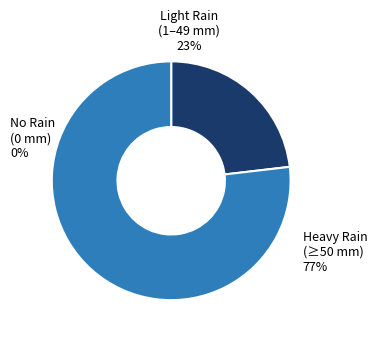

Which slice is the largest?

Heavy Rain (≥50 mm)